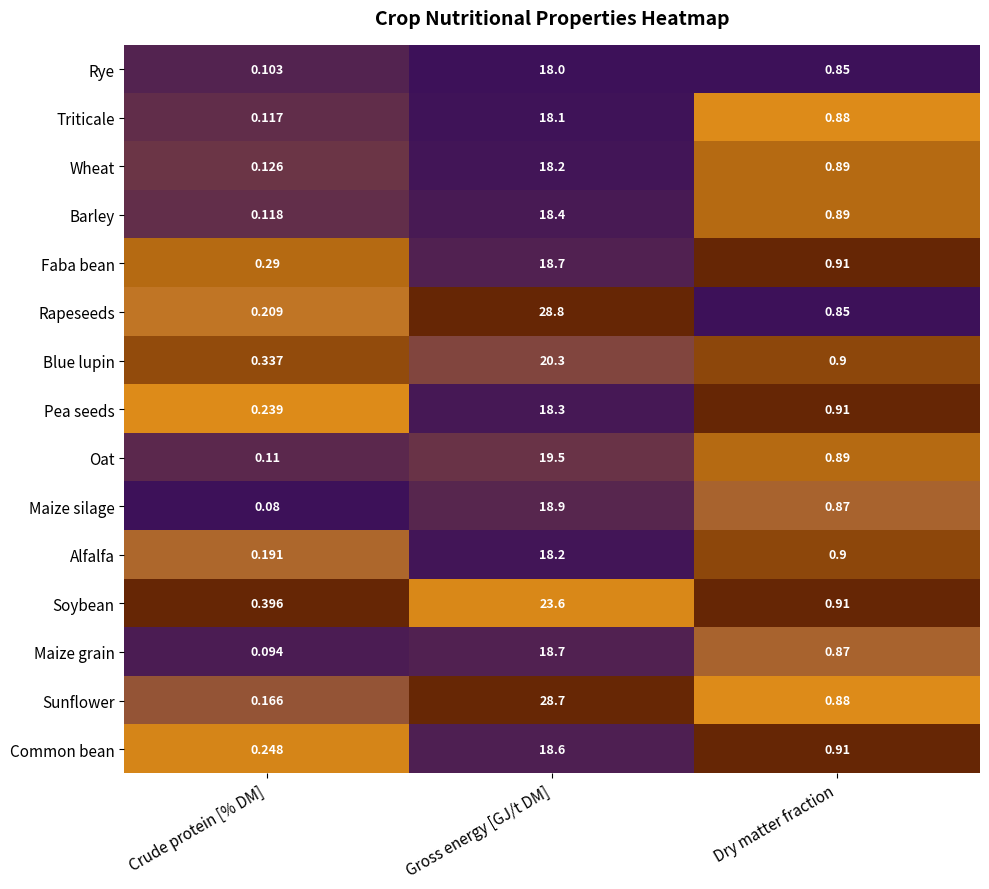

List the labels in order of Wheat value, smallest first.

Crude protein [% DM], Dry matter fraction, Gross energy [GJ/t DM]